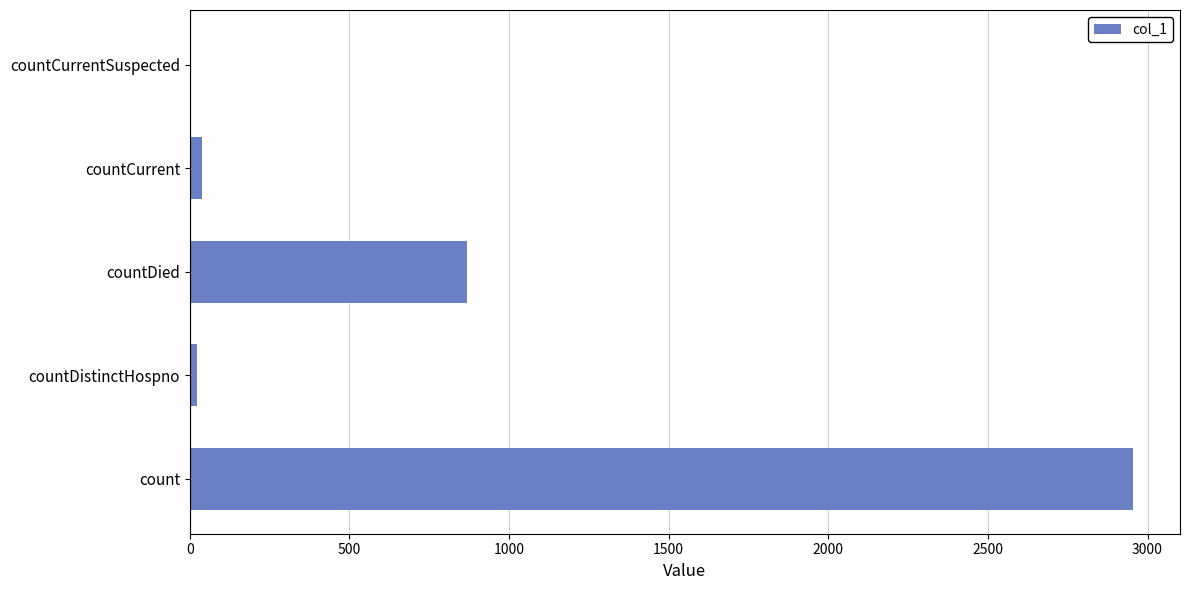

What is the sum of all values?

3883